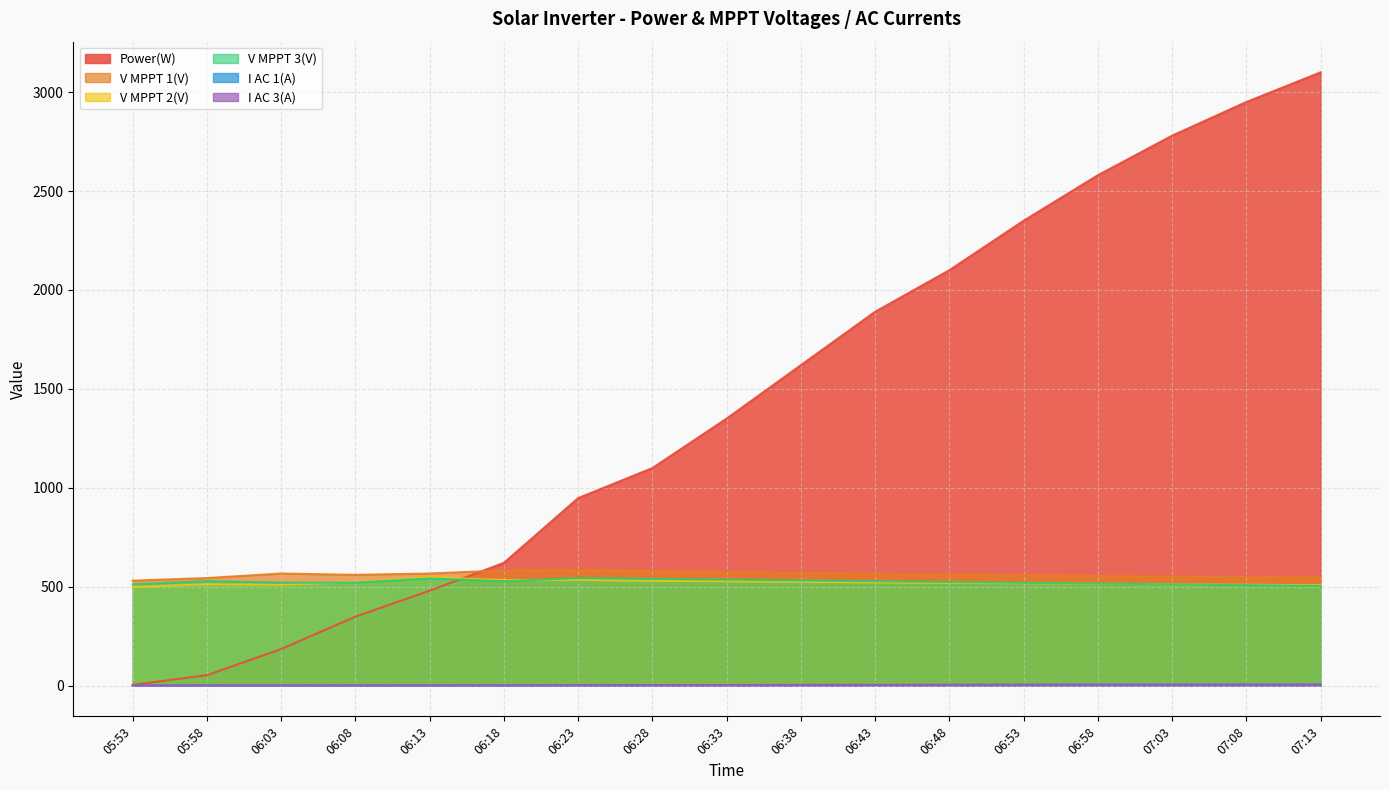

What is the total value across all series at 06:18?

2269.3